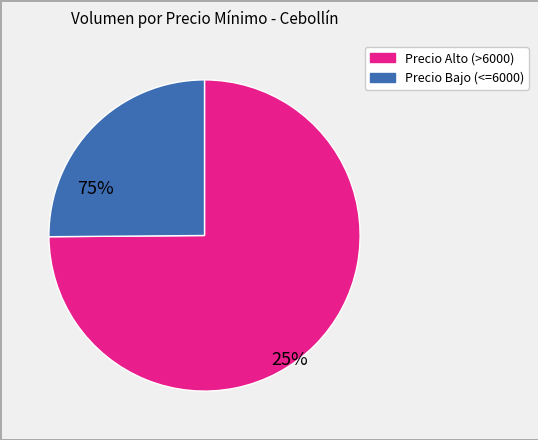

Is there a majority slice in this chart?

Yes